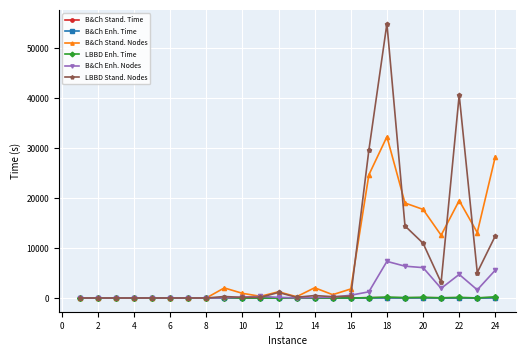

After their last crossing, which series has the higher values: B&Ch Enh. Time or LBBD Enh. Time?

LBBD Enh. Time